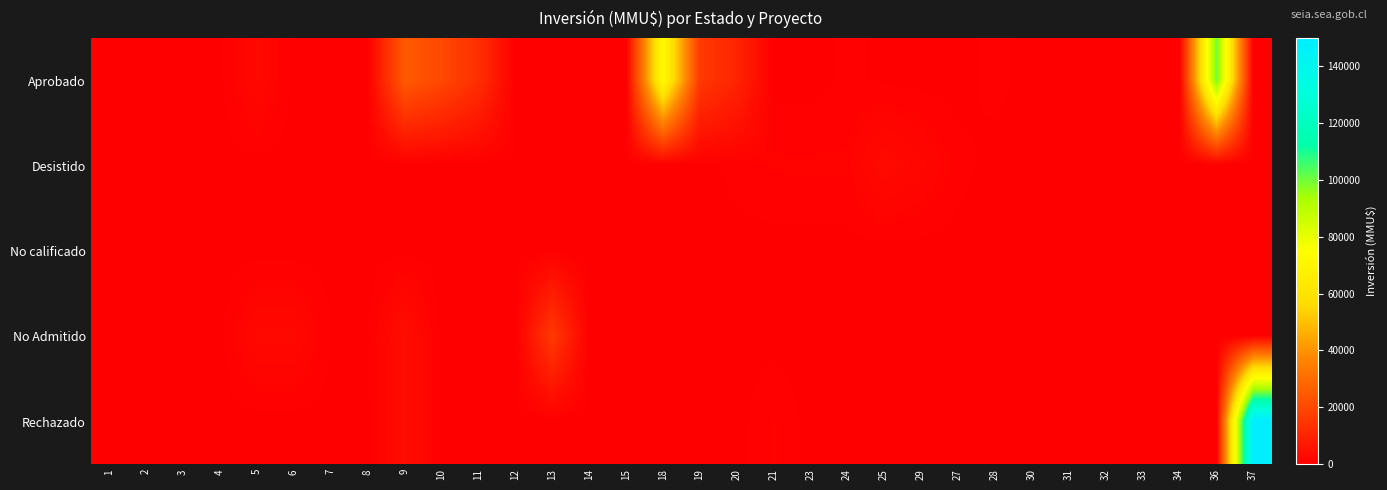

Rank the series at 37 from highest to lowest value.

Rechazado, Aprobado, Desistido, No calificado, No Admitido